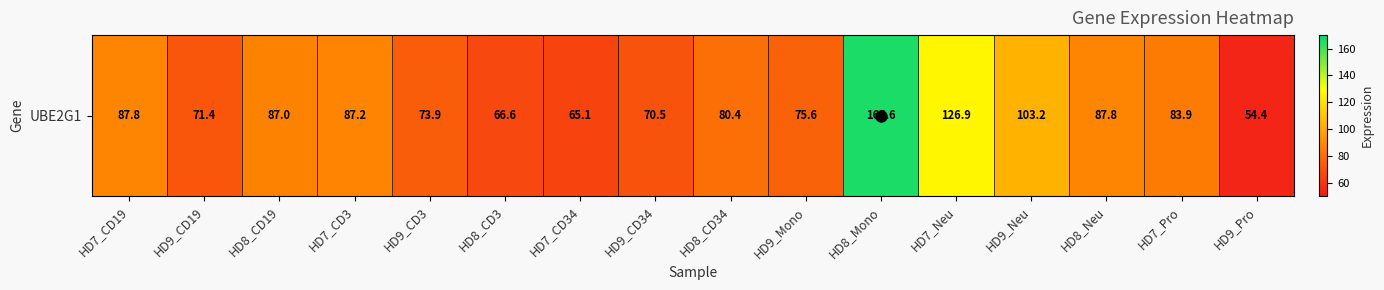

What is the sum of all values?

1387.5